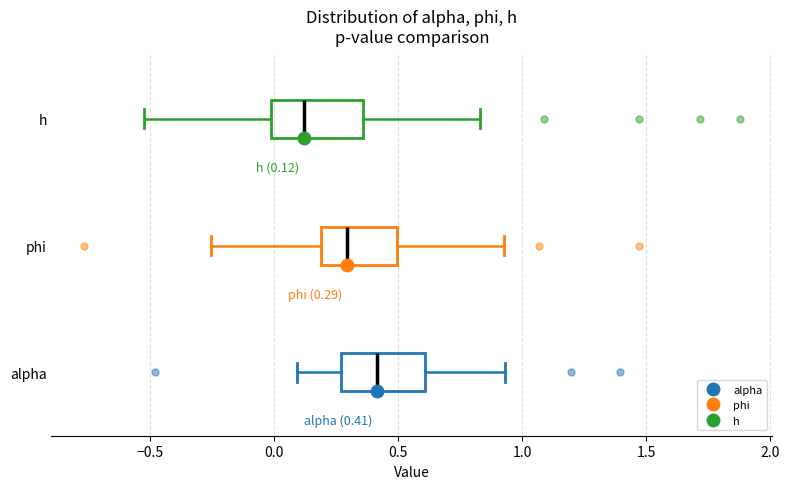

Which box's median line is the furthest to the right?

alpha